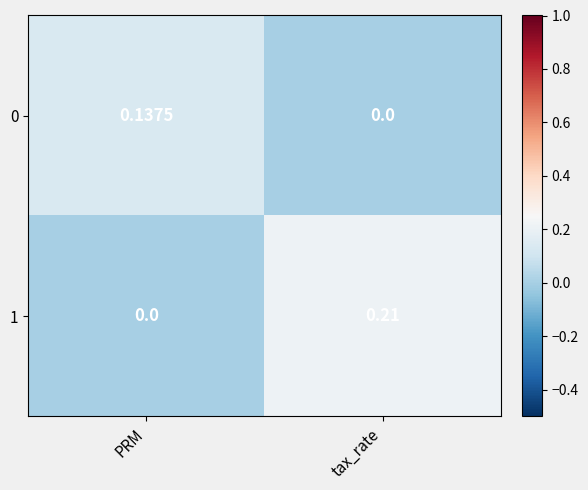

Which category has the lowest value in the 0 series?

tax_rate